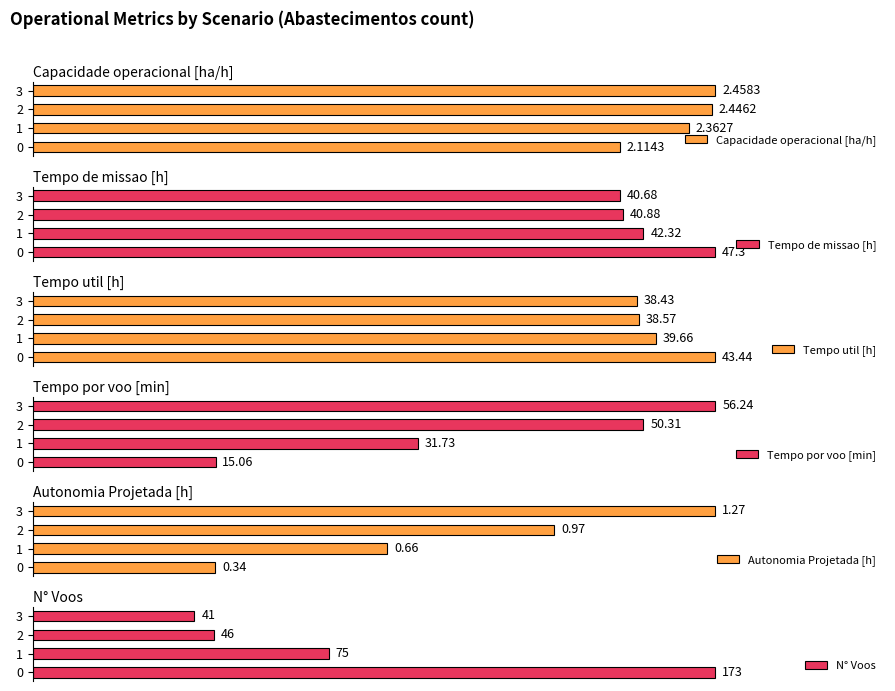

At how many categories does at least one series exceed 50?

4